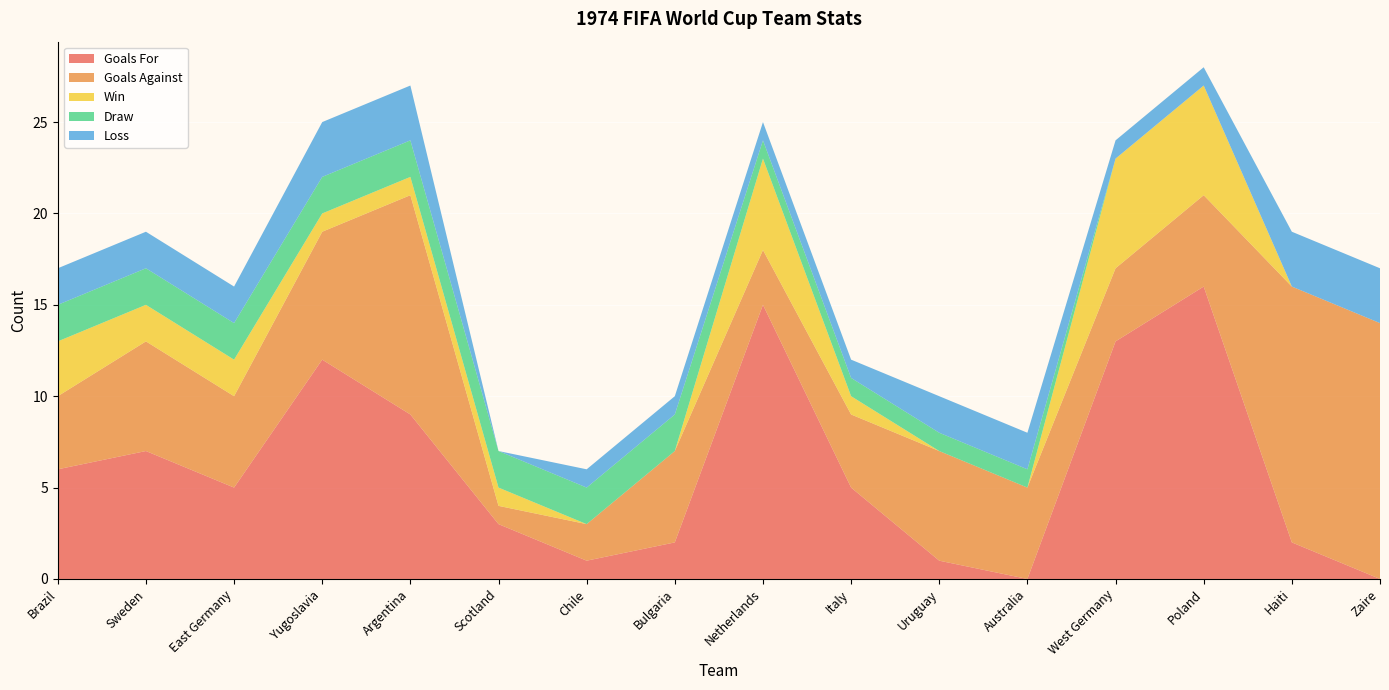

Reading left to right, what are all the values shown in this chart?

Goals For: 6	7	5	12	9	3	1	2	15	5	1	0	13	16	2	0
Goals Against: 4	6	5	7	12	1	2	5	3	4	6	5	4	5	14	14
Win: 3	2	2	1	1	1	0	0	5	1	0	0	6	6	0	0
Draw: 2	2	2	2	2	2	2	2	1	1	1	1	0	0	0	0
Loss: 2	2	2	3	3	0	1	1	1	1	2	2	1	1	3	3